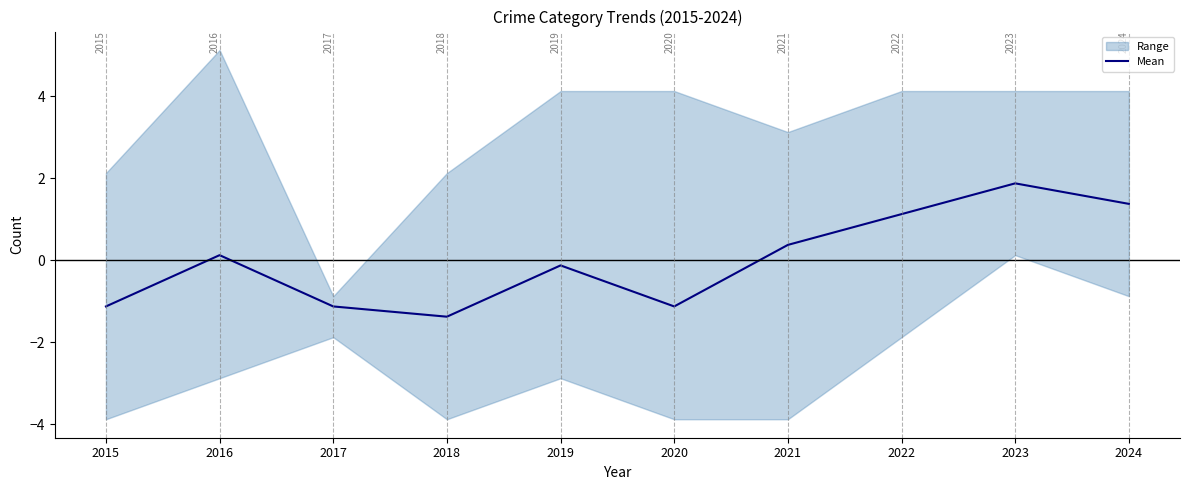

What is the difference between the second highest and second lowest values?

2.5